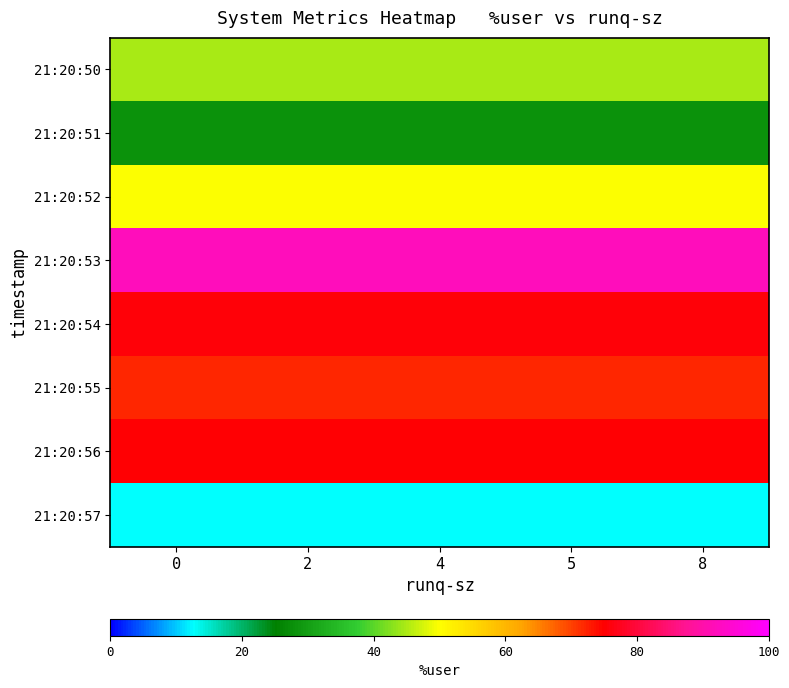

The value of 21:20:54 at 0 is 75.4. True or false?

True